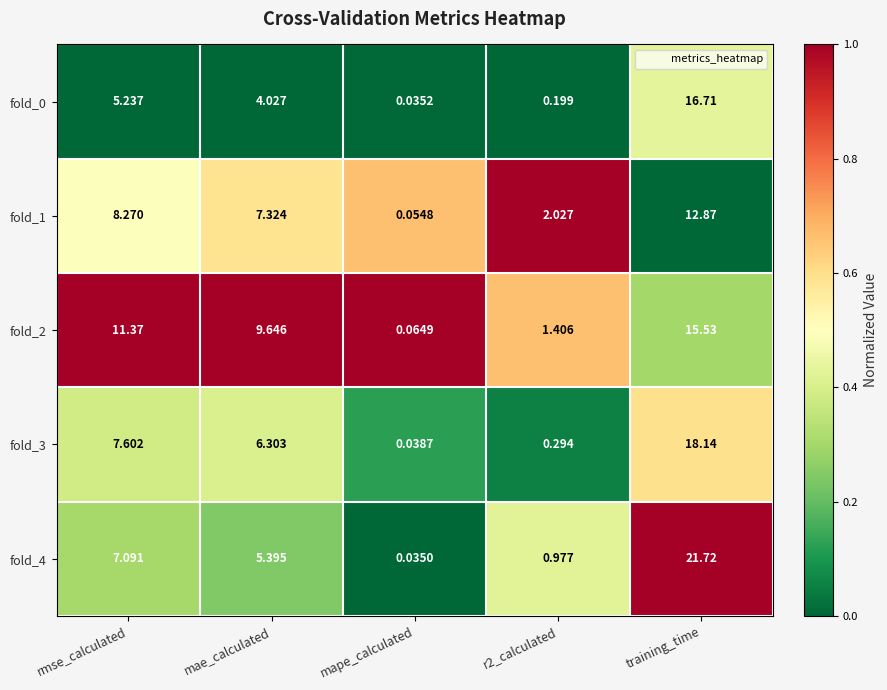

Which category has the lowest value in the fold_0 series?

mape_calculated